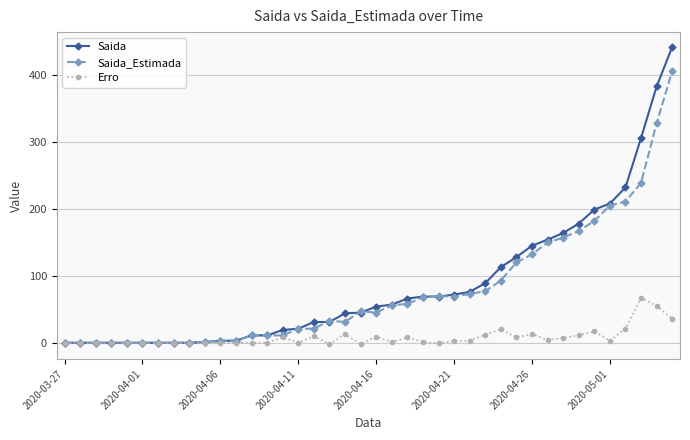

True or false: Saida_Estimada has more than 2 interior local peaks.

True